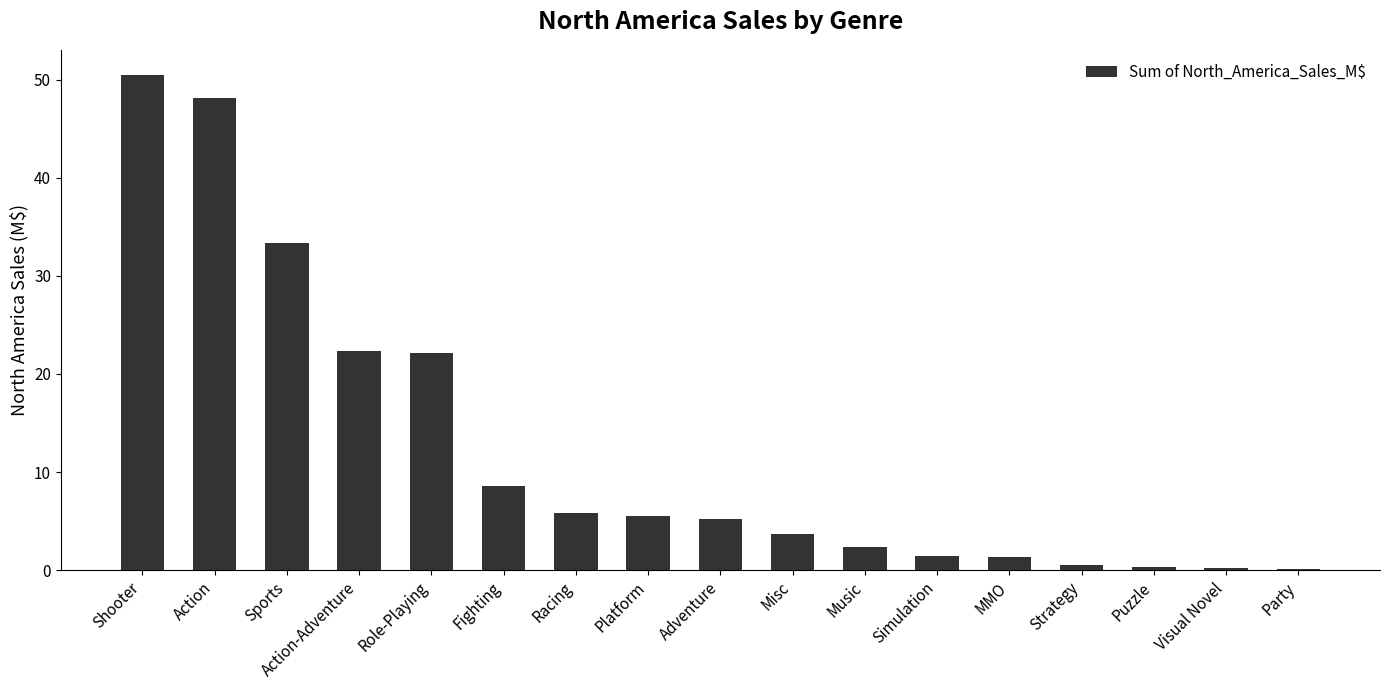

What is the change in value from MMO to Puzzle?

-1.0